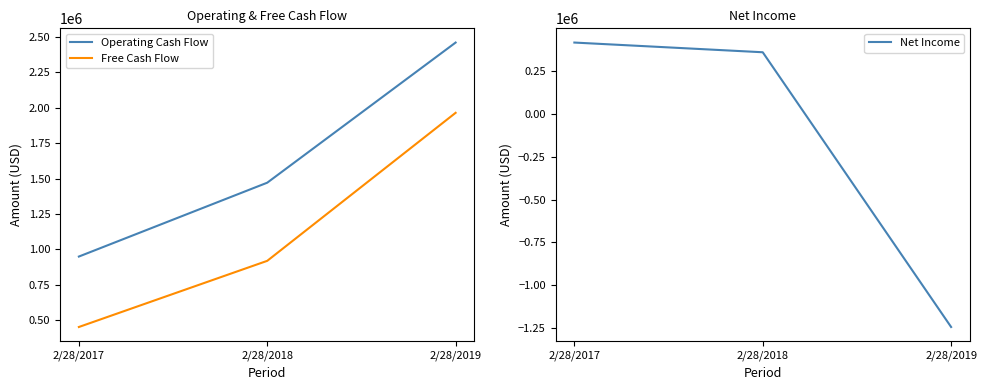

What is the highest value of the Free Cash Flow series?

1963075